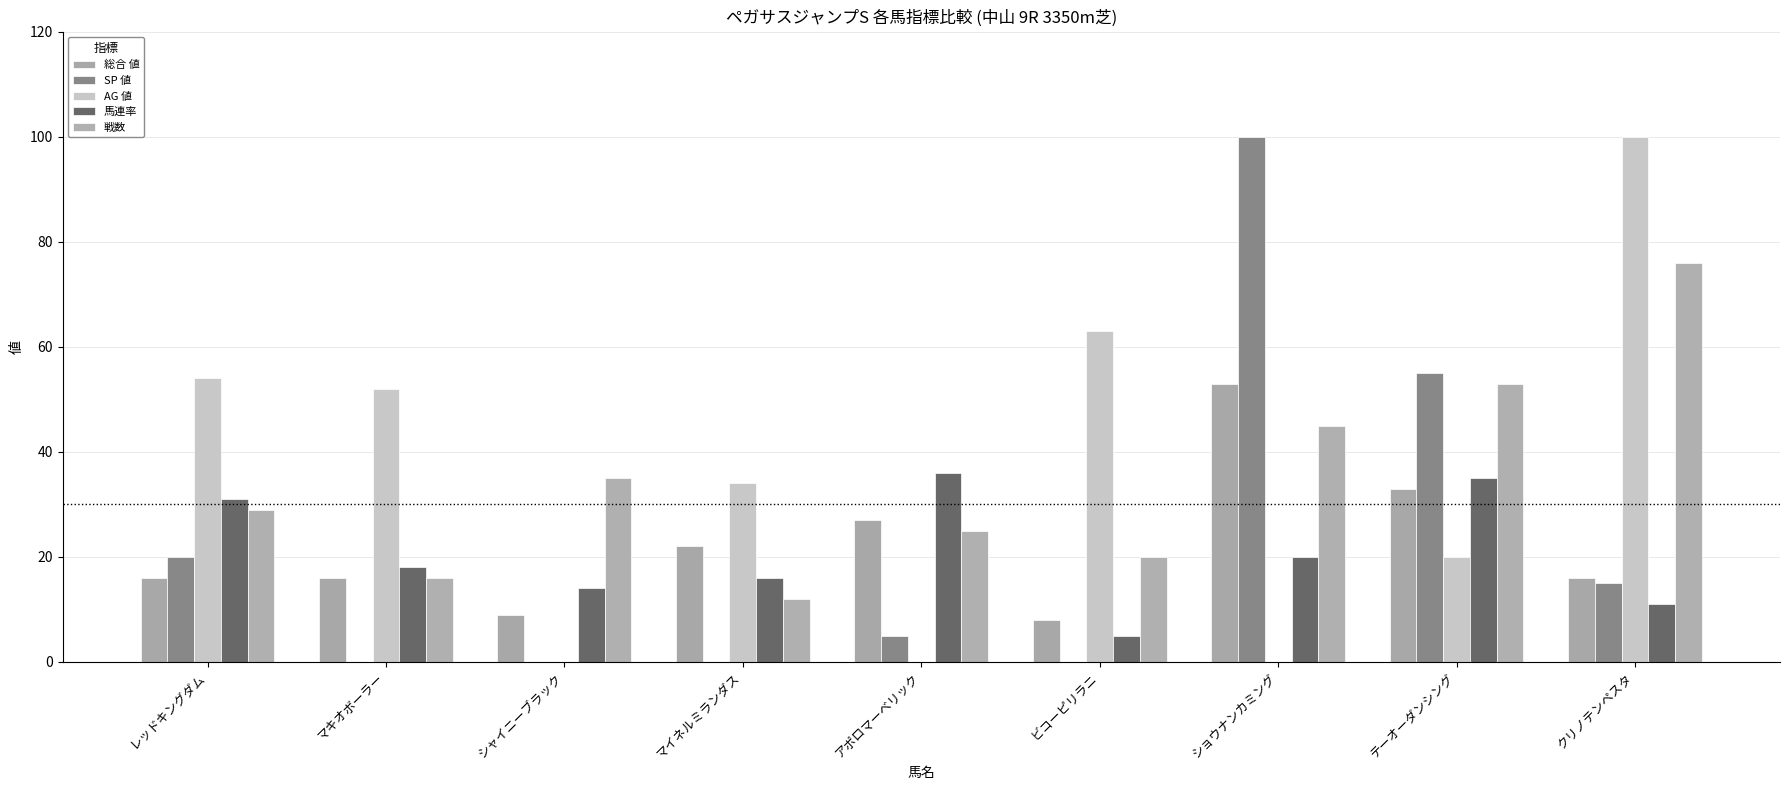

At how many categories does at least one series exceed 14?

9